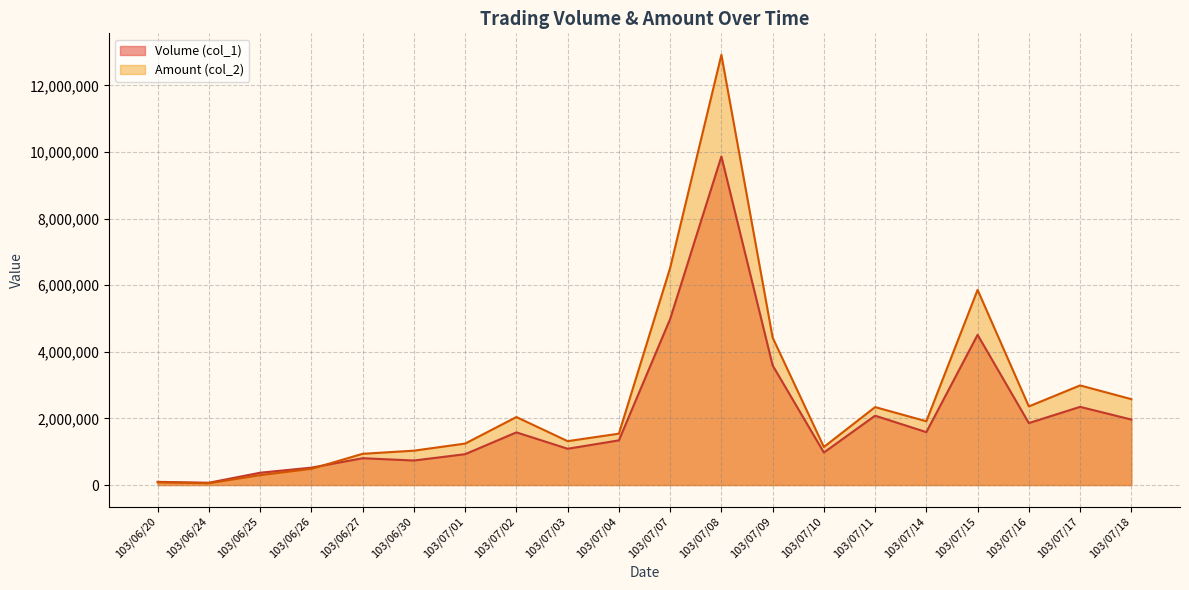

What is the minimum value shown in the chart?

53710